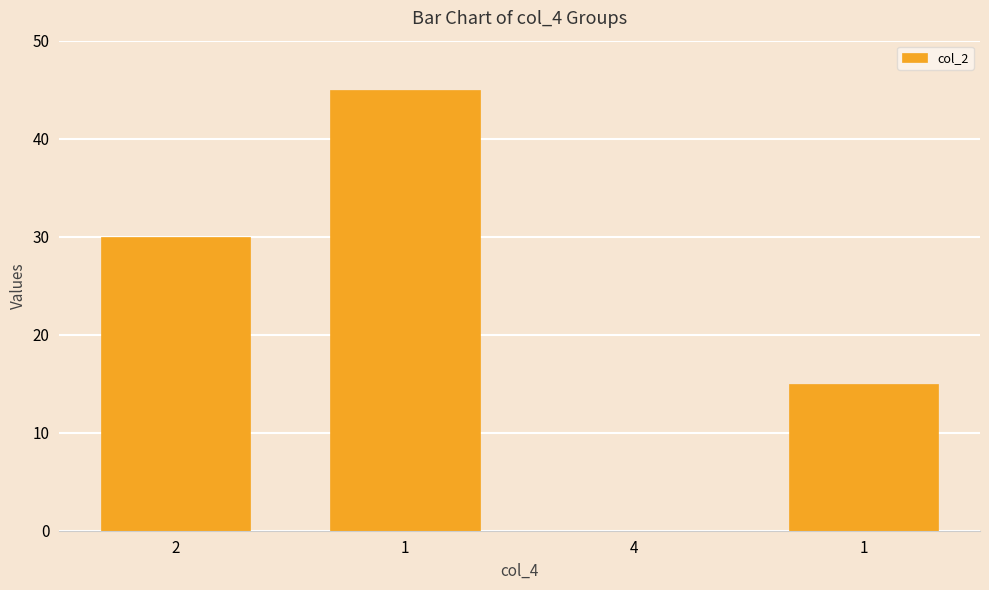

Are the bars horizontal?

No